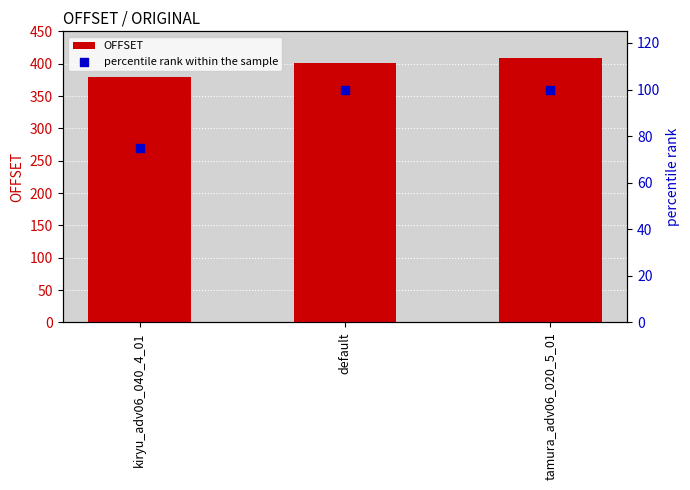

Which series has the largest total across all categories?

OFFSET